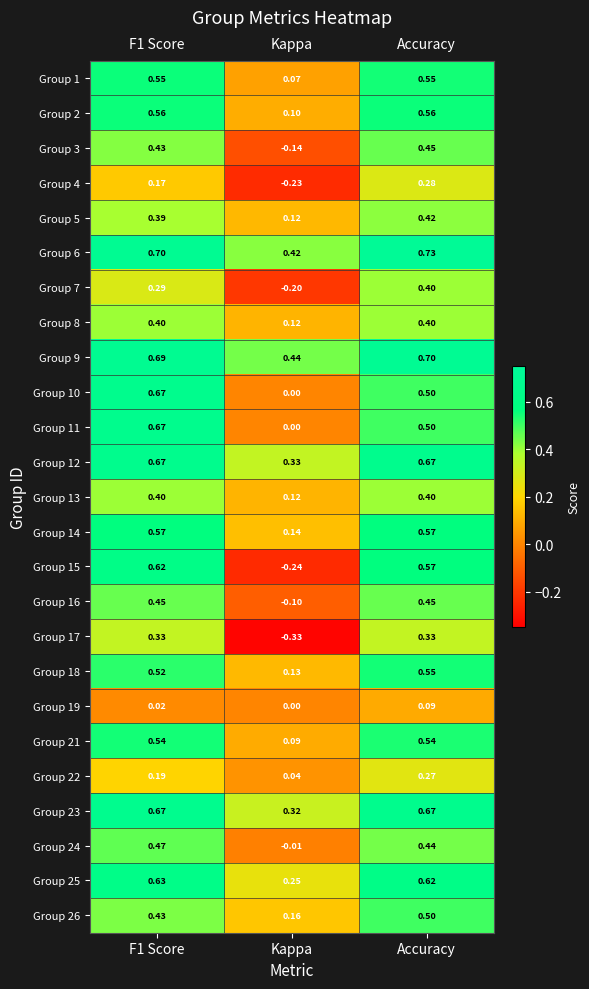

Where is Group 2 nearest to the value 0?

Kappa